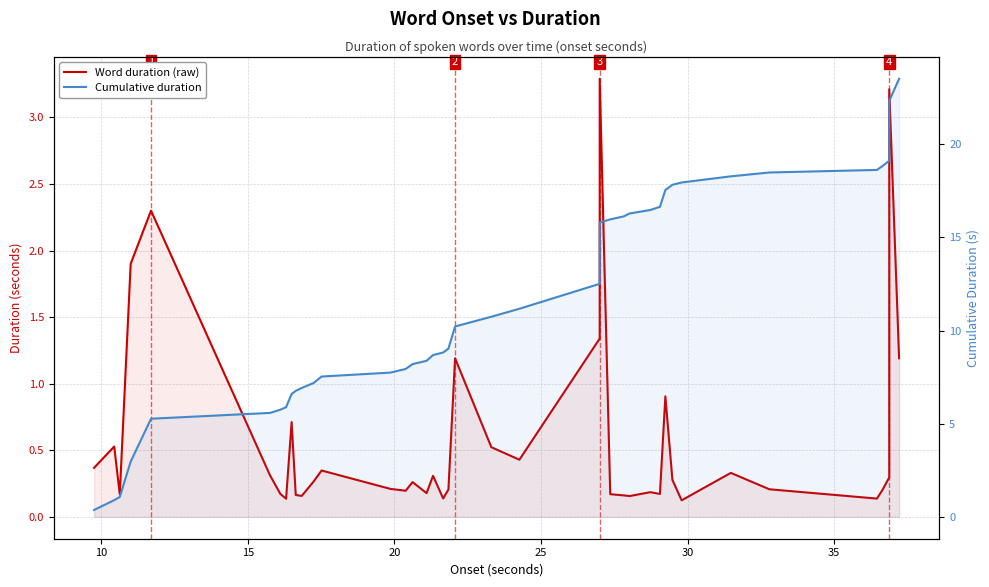

What is the sum of all Word duration (raw) values?

23.5